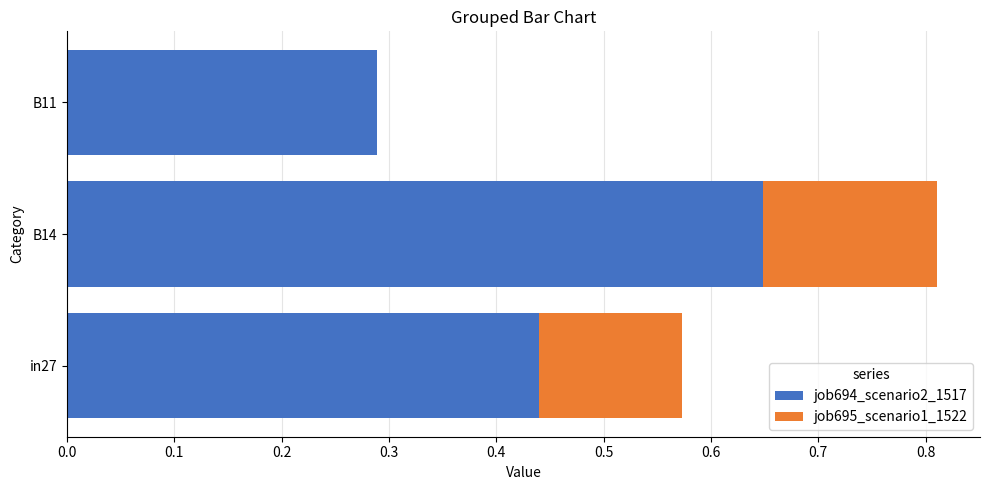

Which category has the highest value in the job694_scenario2_1517 series?

B14